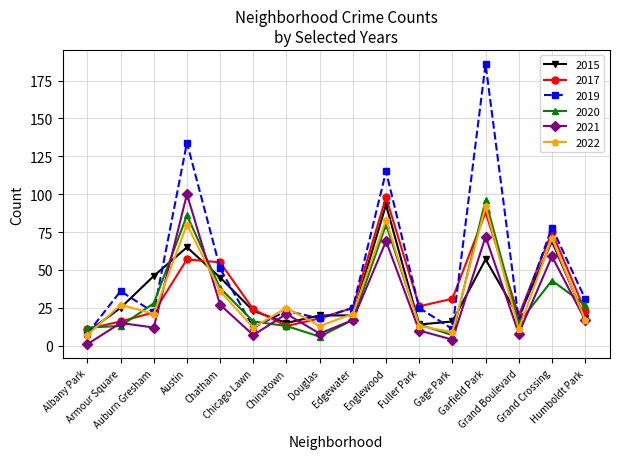

How many lines are shown in the chart?

6